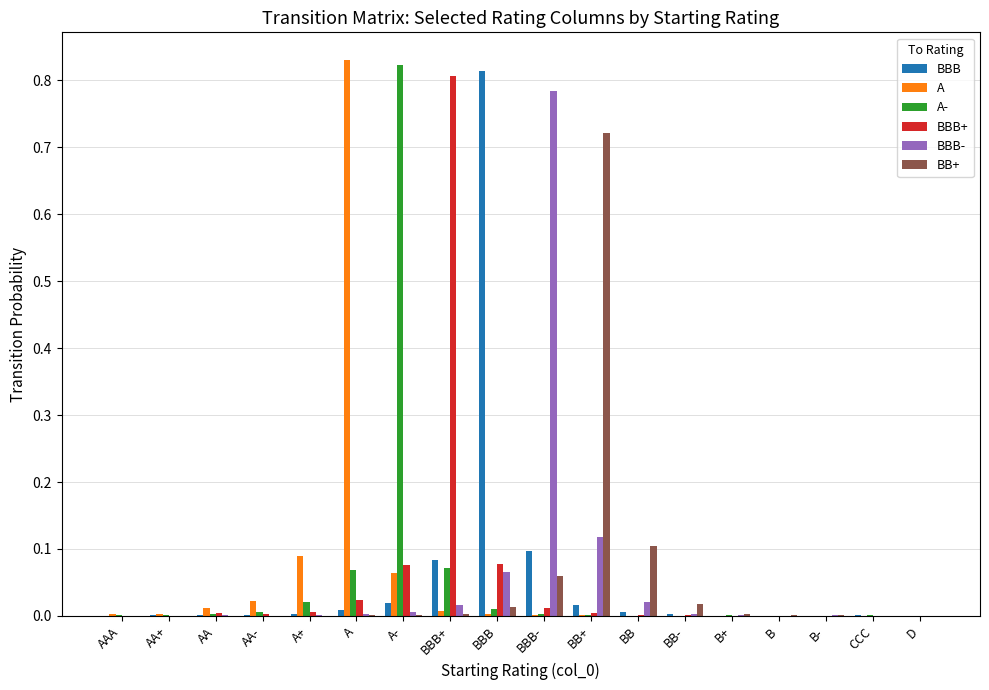

Which series changed the most between BBB and B?

BBB